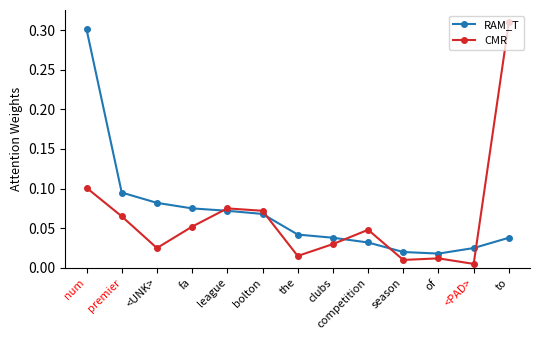

Which label corresponds to the largest value in the chart?

to